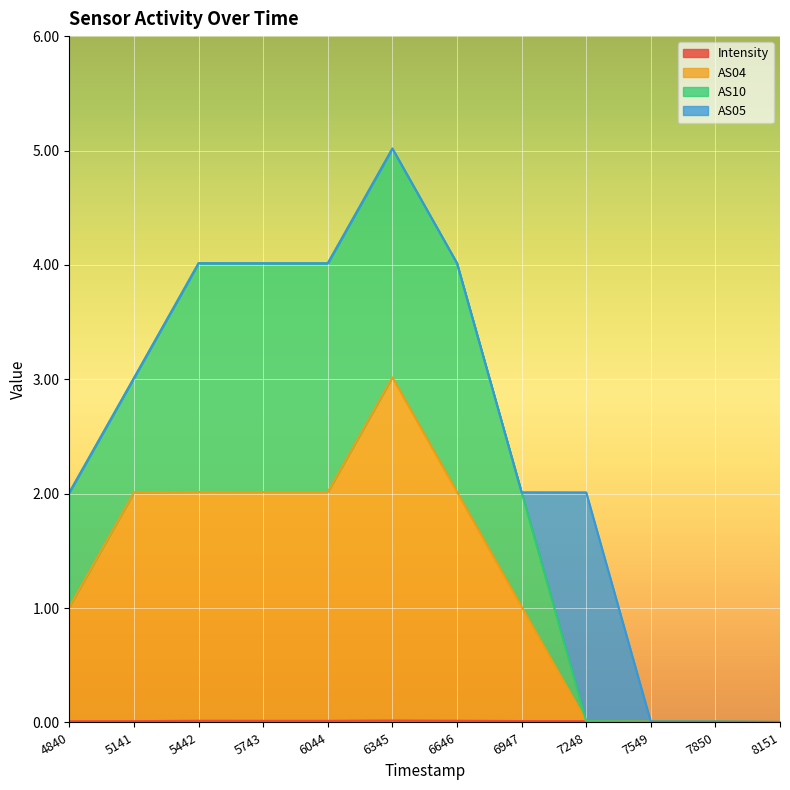

What is the value of the AS04 point at the 4th from the left?

2.0